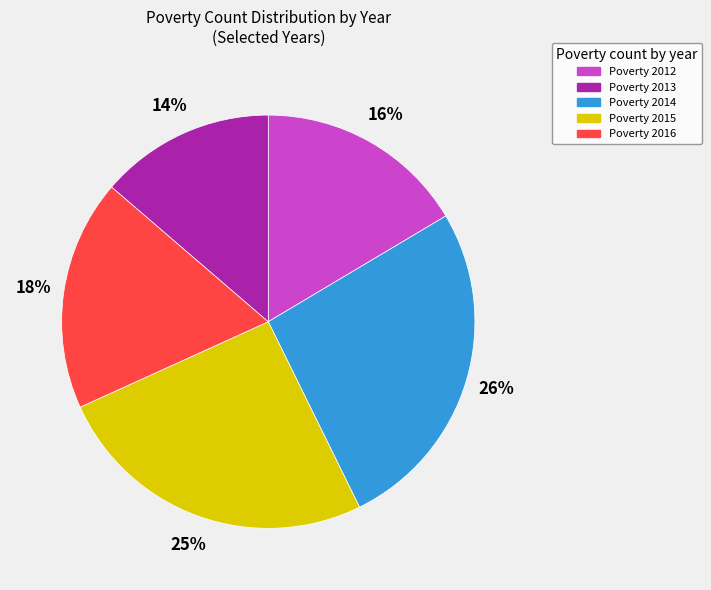

Is there a majority slice in this chart?

No